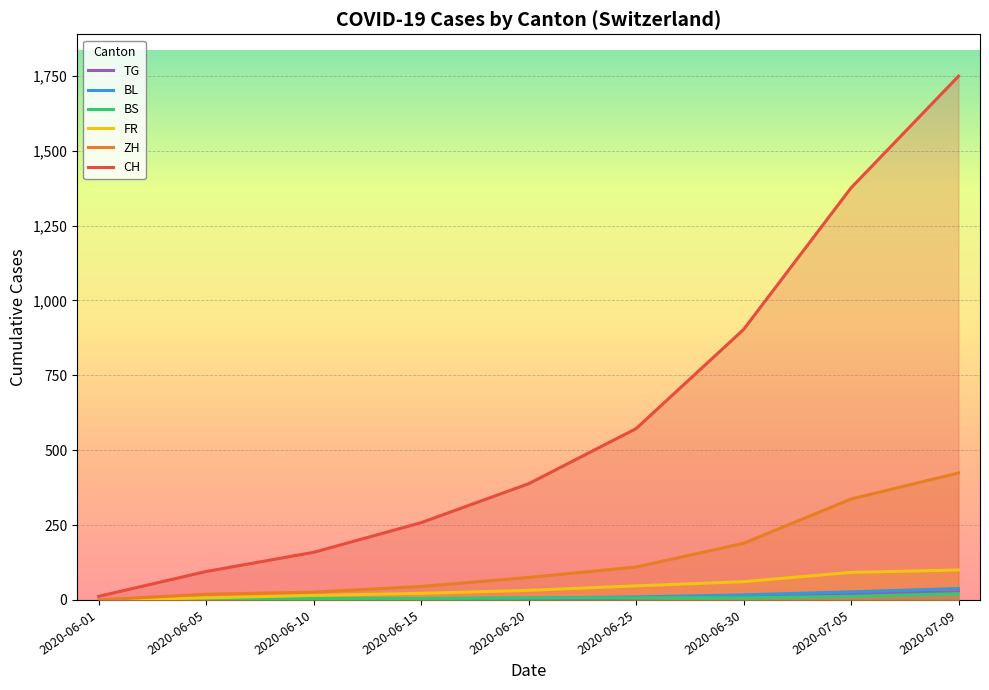

Is it true that BL equals 1 at 2020-06-01?

False